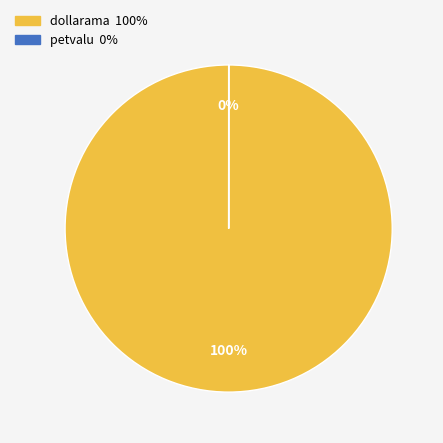

Do petvalu and dollarama together represent more than half of the pie?

Yes